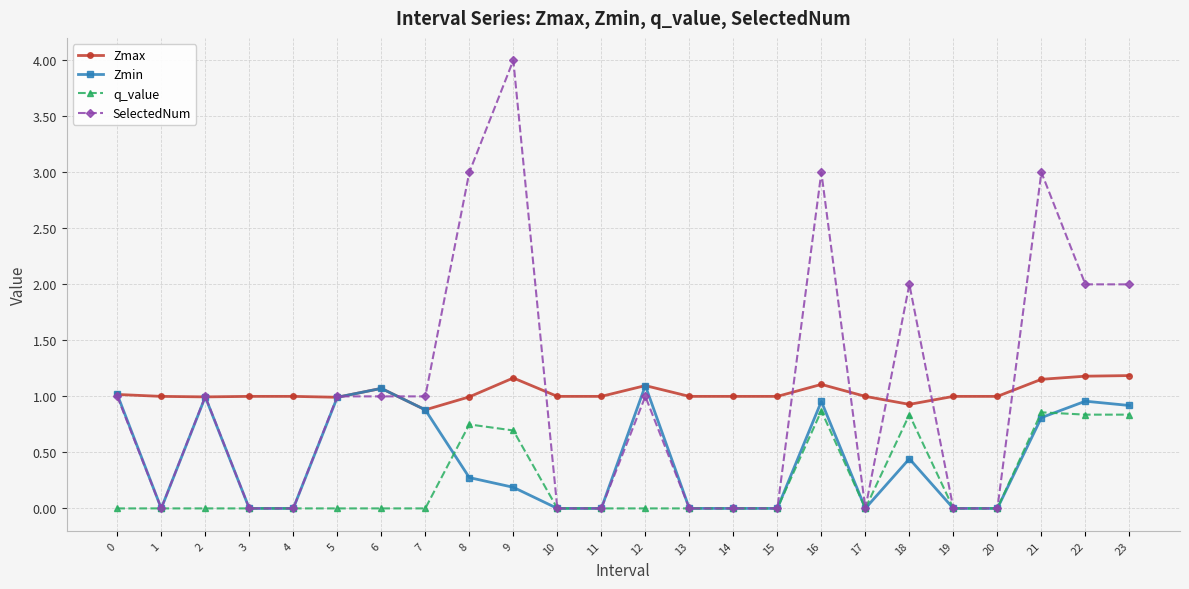

What is the spread (max minus min) of values at 12?

1.1